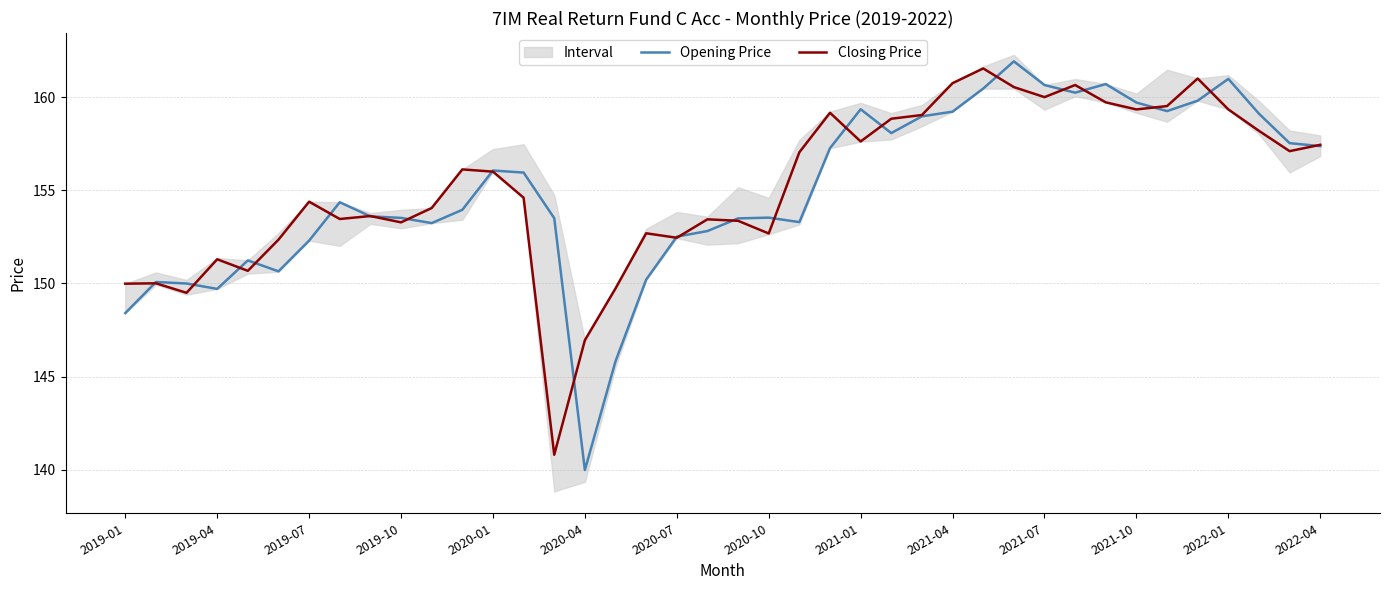

Which series has the largest total across all categories?

Closing Price